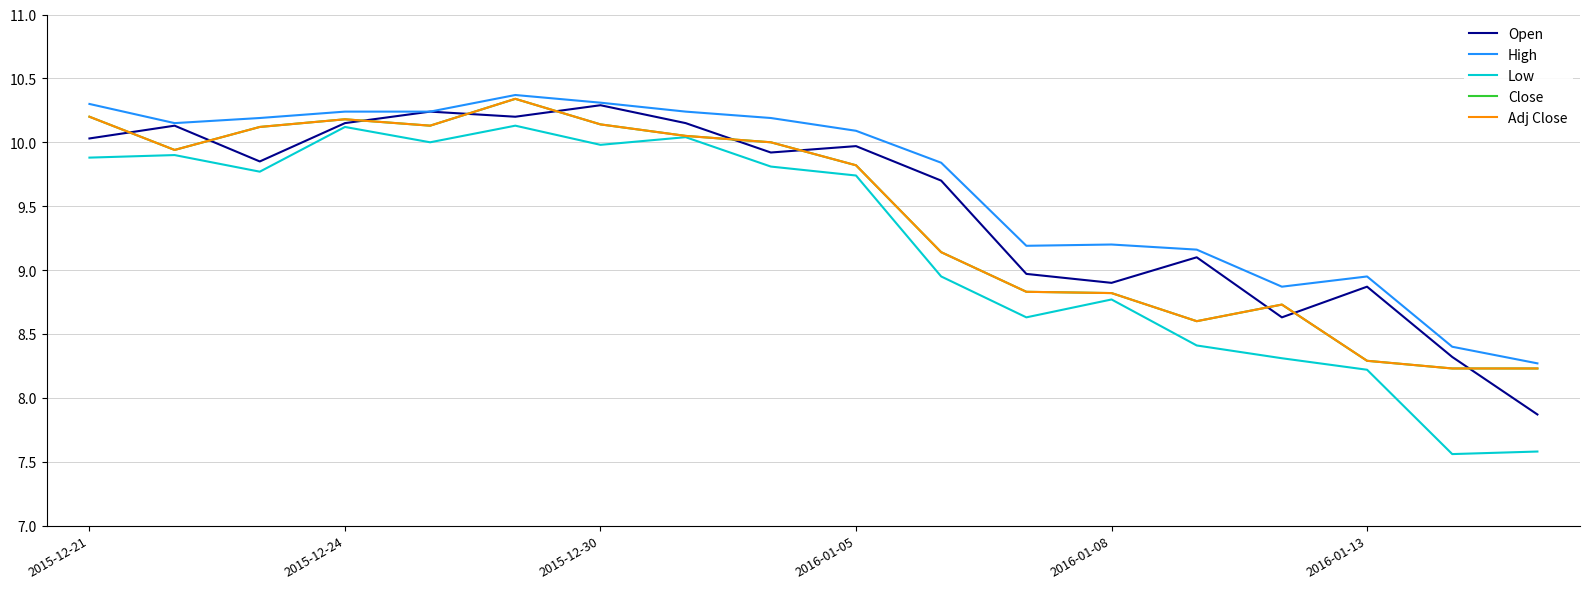

True or false: Low and Close intersect in this chart.

False